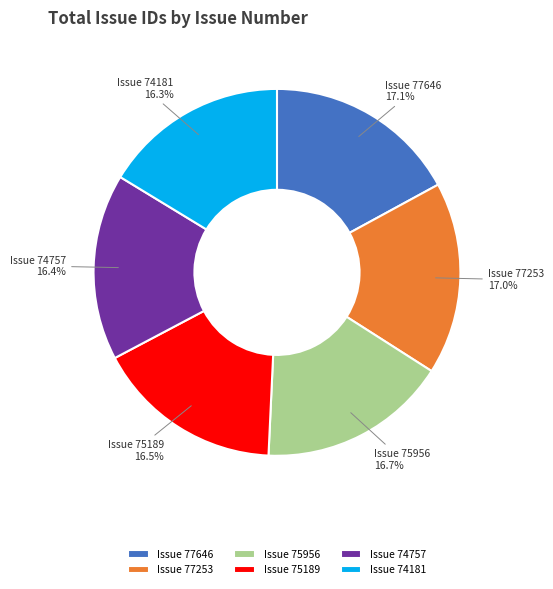

Does any single category account for the majority?

No